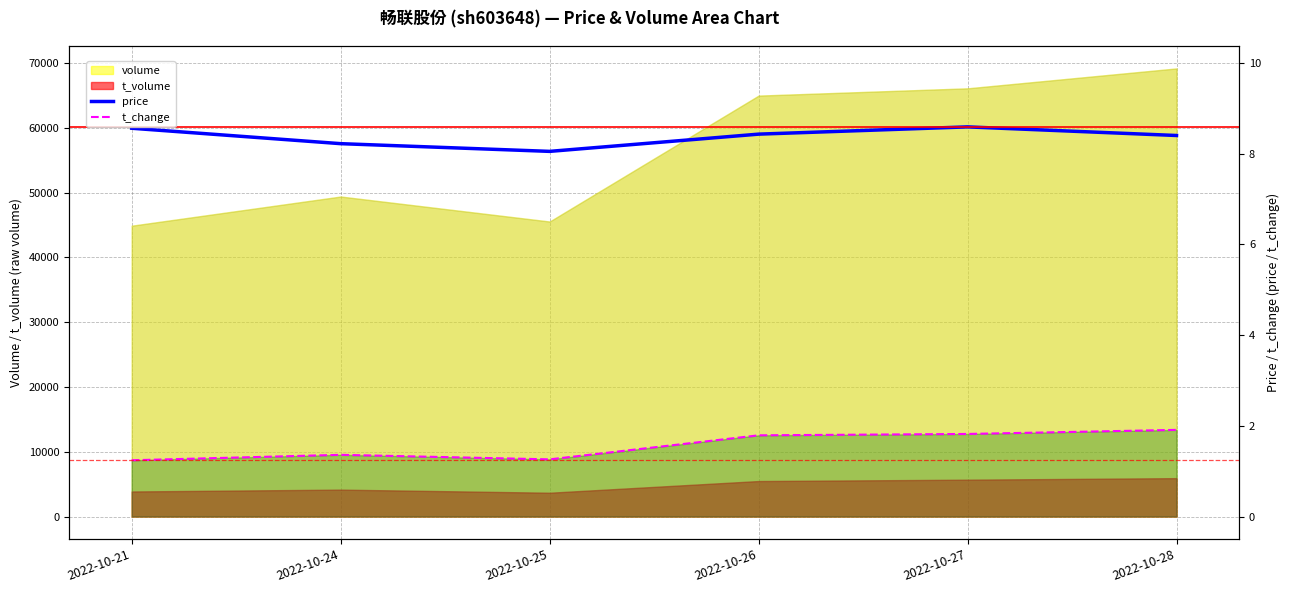

True or false: price and t_change cross at least once.

False